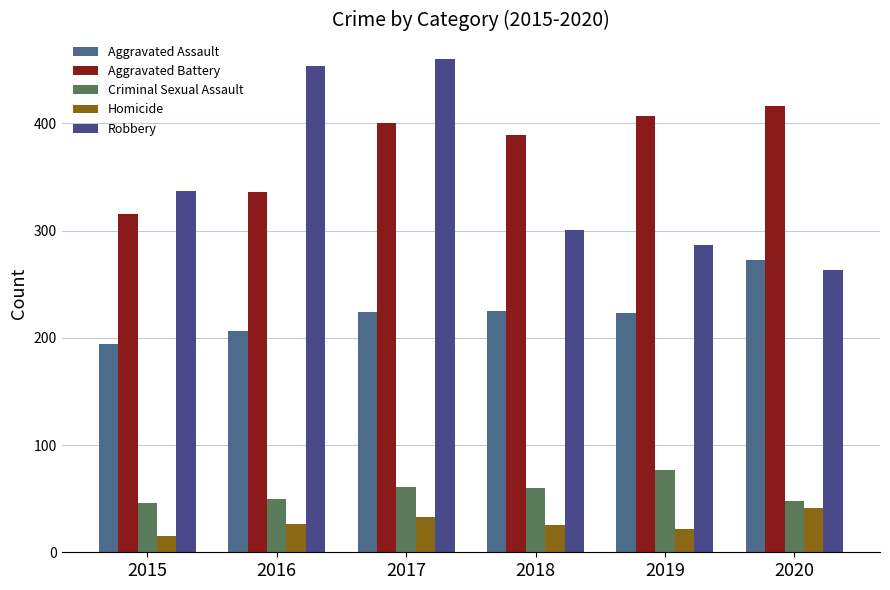

Rank the series by their maximum value, from highest to lowest.

Robbery, Aggravated Battery, Aggravated Assault, Criminal Sexual Assault, Homicide